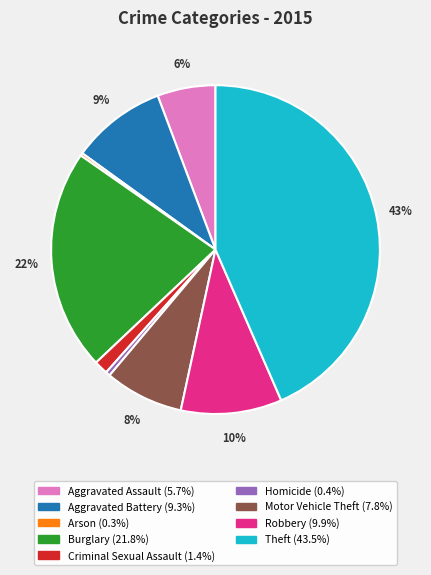

To the nearest percent, what is the difference between the largest and smallest slice percentages?

43%